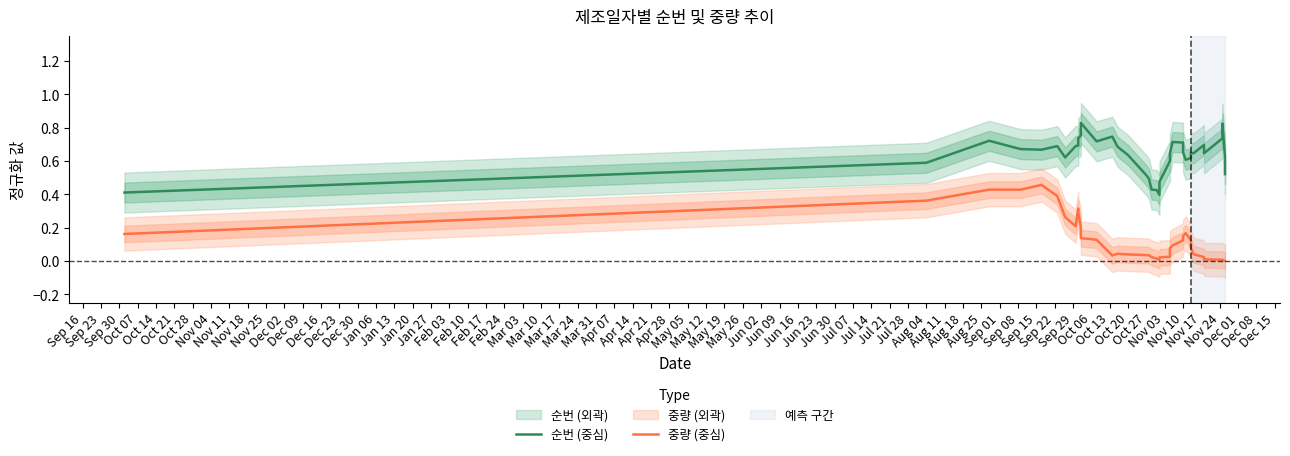

What is the total value across all series at Sep 30?

1.1